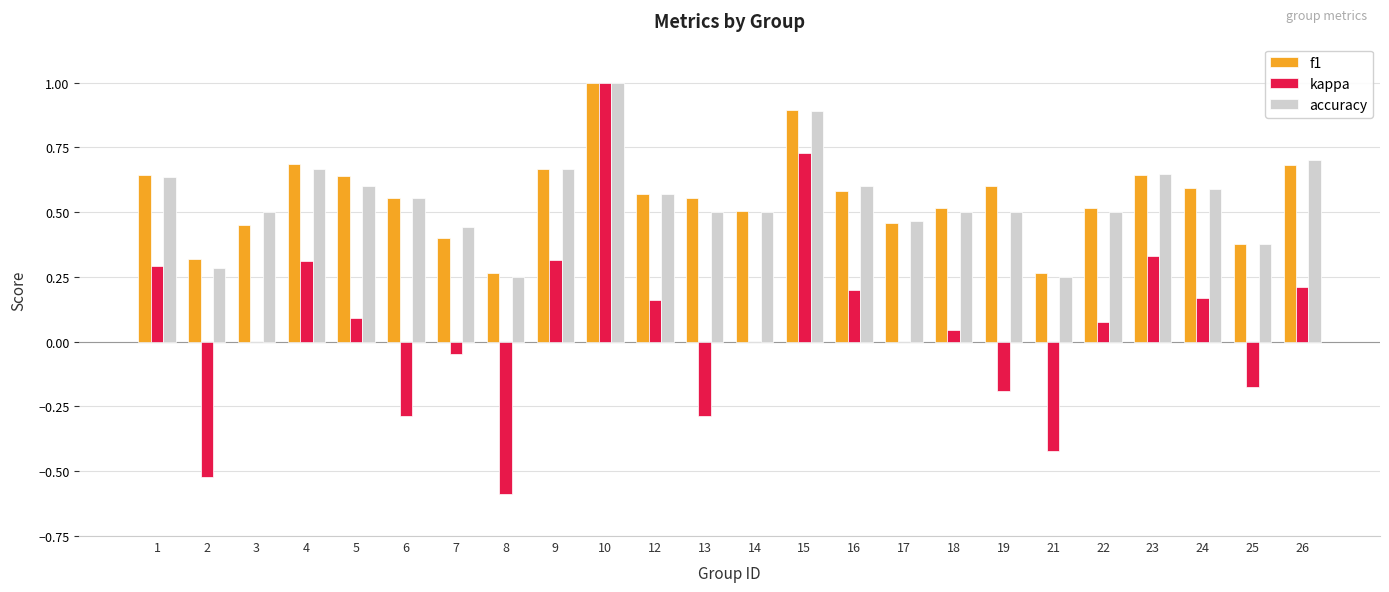

The kappa series shows -0.1 at 19. True or false?

False